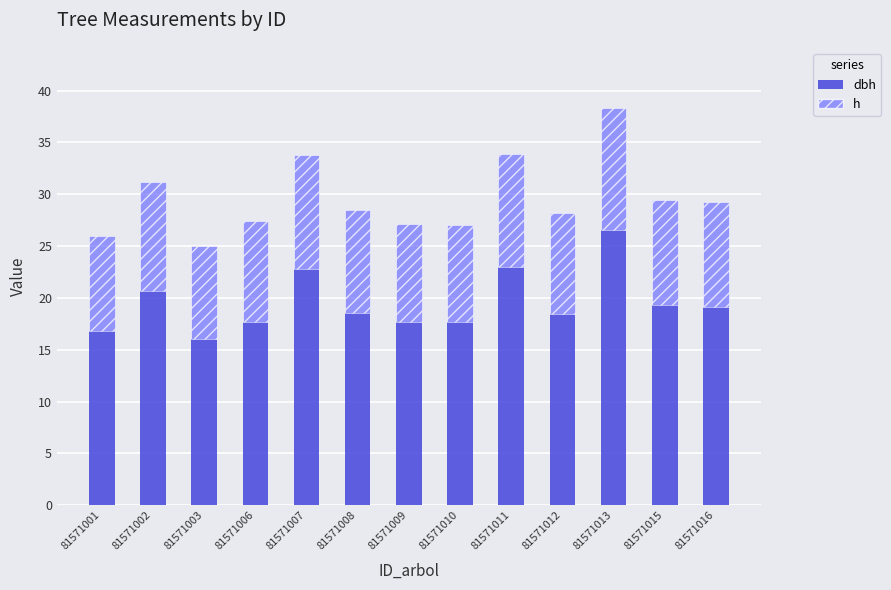

What is the total value across all series at 81571015?

29.4